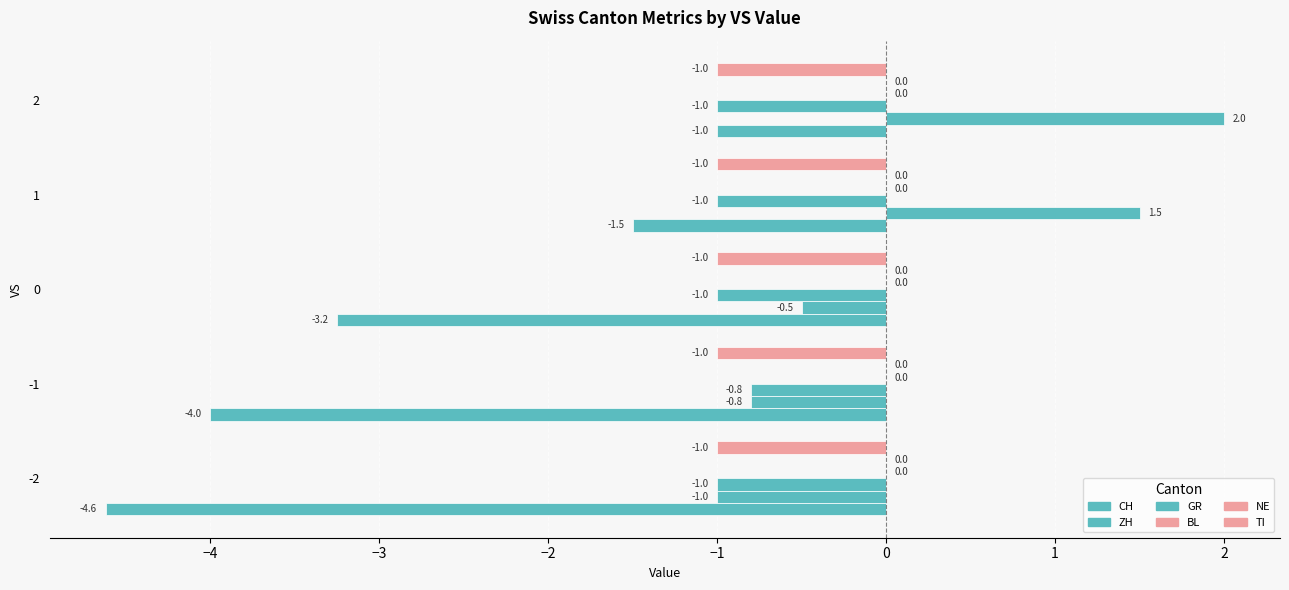

The value of NE at −2 is 0.0. True or false?

False